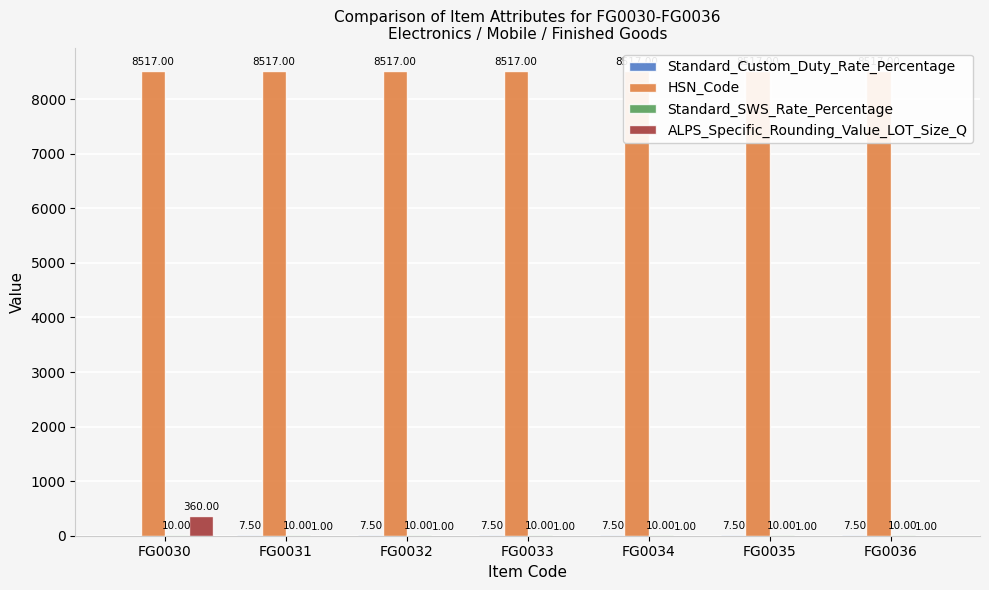

Reading left to right, transcribe all the data shown in this chart.

Standard_Custom_Duty_Rate_Percentage: 0.0	7.5	7.5	7.5	7.5	7.5	7.5
HSN_Code: 8517.0	8517.0	8517.0	8517.0	8517.0	8517.0	8517.0
Standard_SWS_Rate_Percentage: 10.0	10.0	10.0	10.0	10.0	10.0	10.0
ALPS_Specific_Rounding_Value_LOT_Size_Q: 360.0	1.0	1.0	1.0	1.0	1.0	1.0